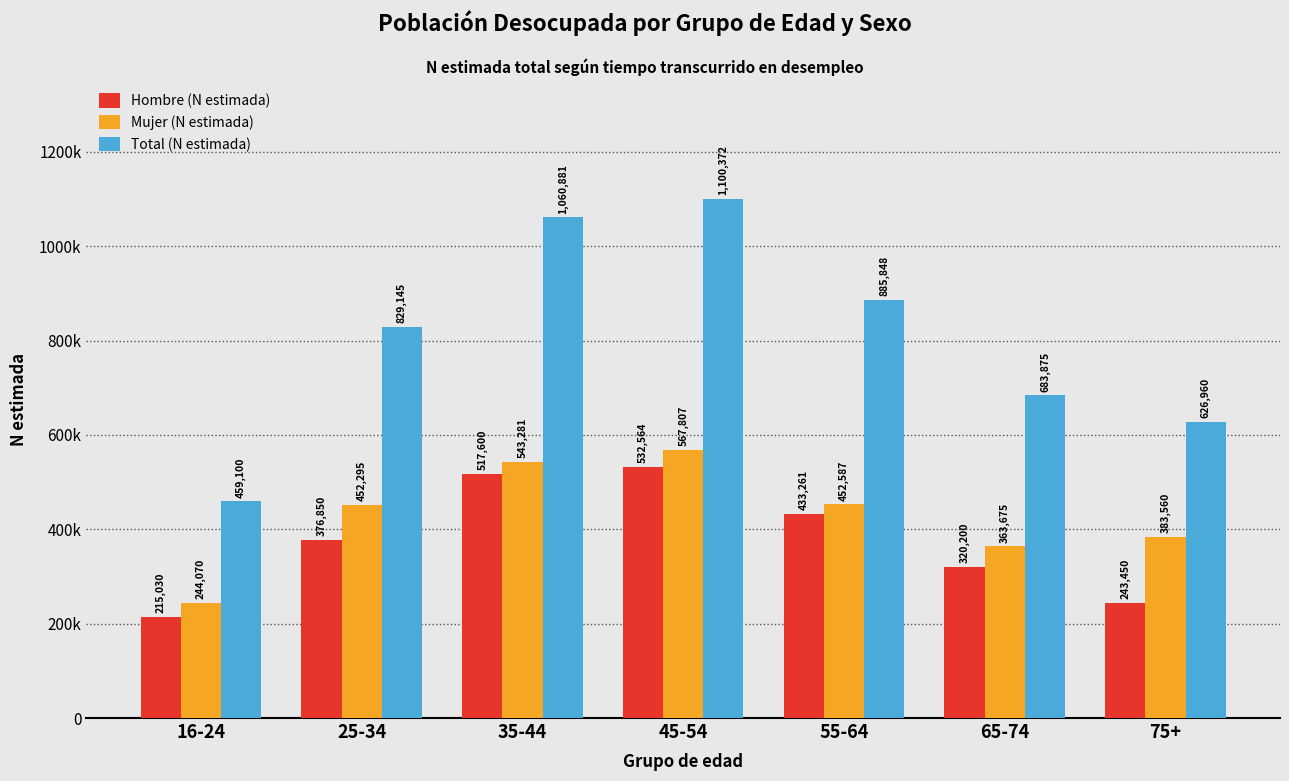

Which series has the largest total across all categories?

Total (N estimada)